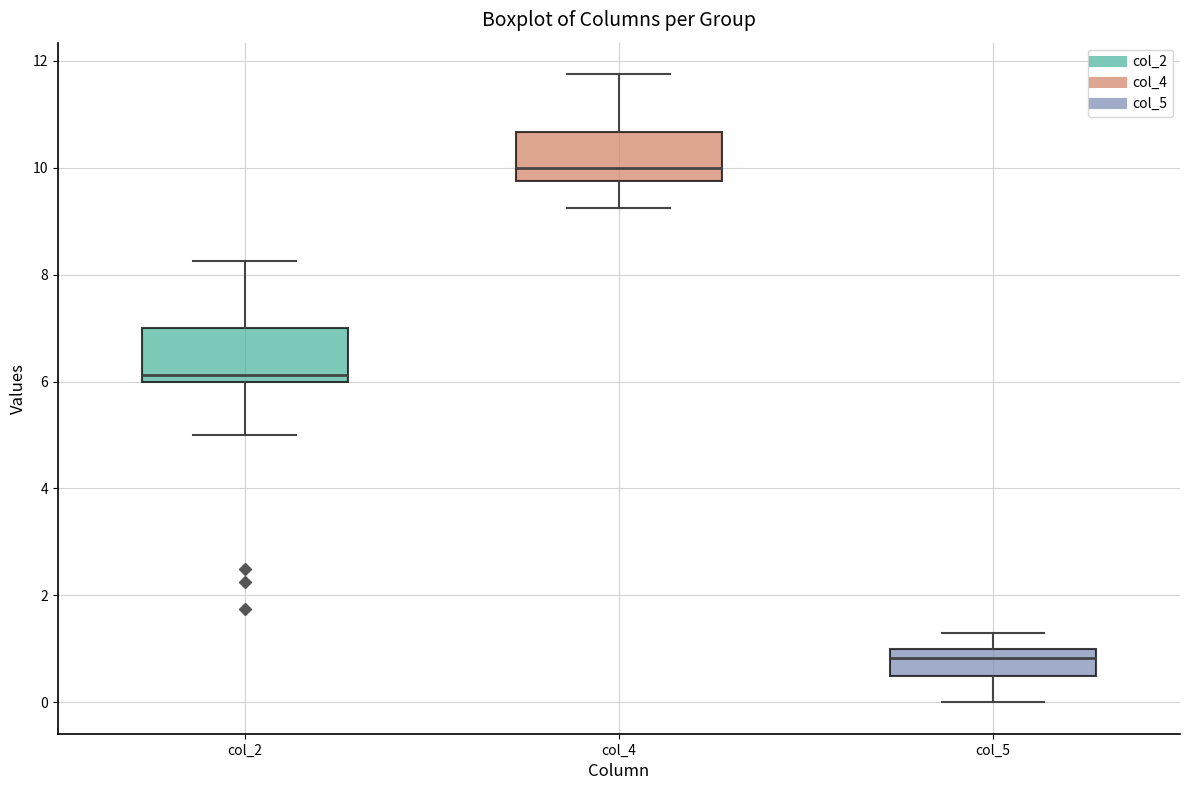

Which box has the lowest median line?

col_5